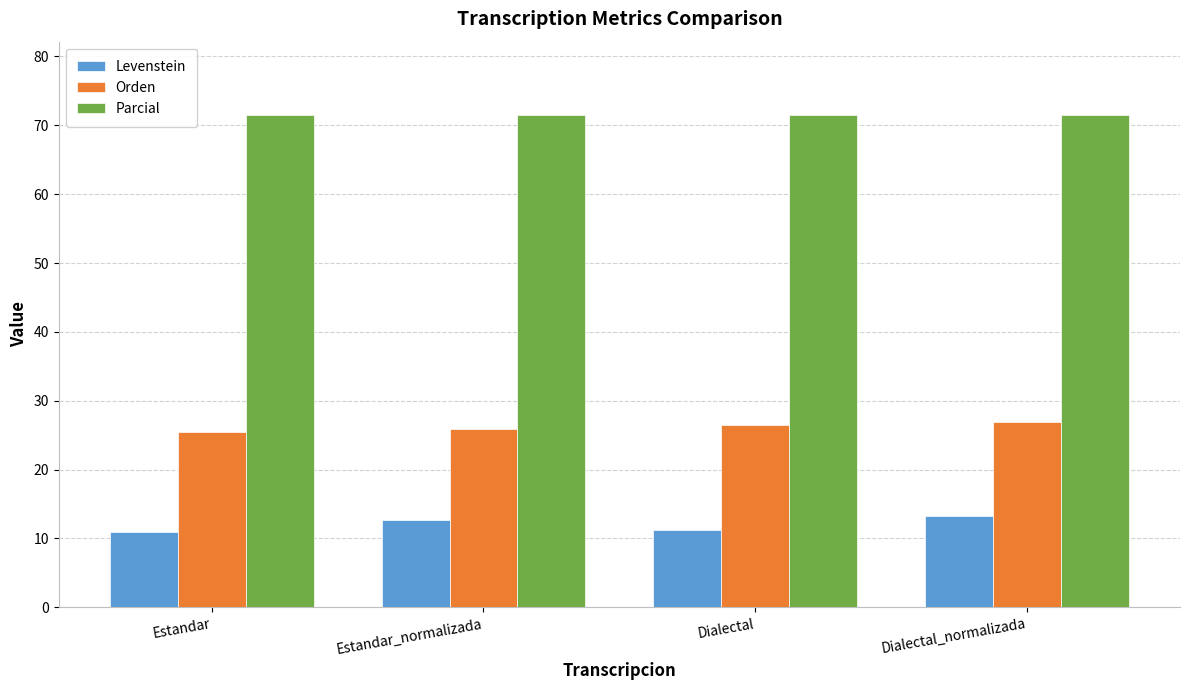

What position from the left is Estandar_normalizada?

2